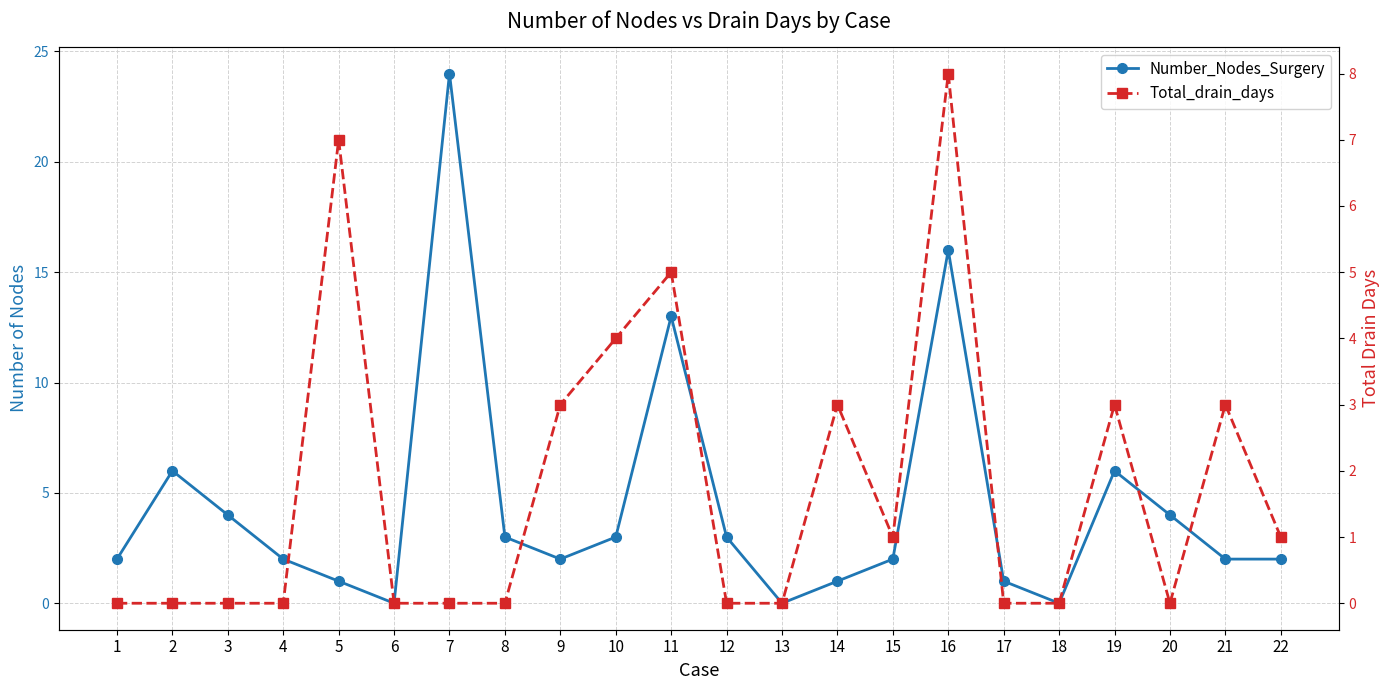

Is the value of Total_drain_days at 3 greater than the value of Number_Nodes_Surgery at 12?

No